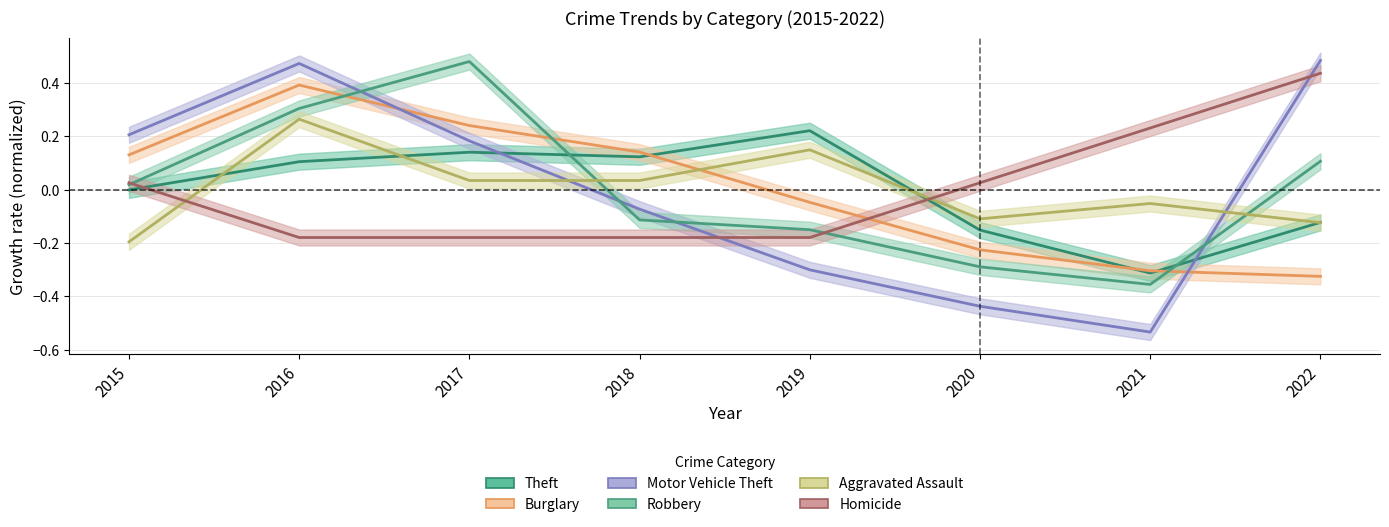

What is the greatest value displayed?

0.5